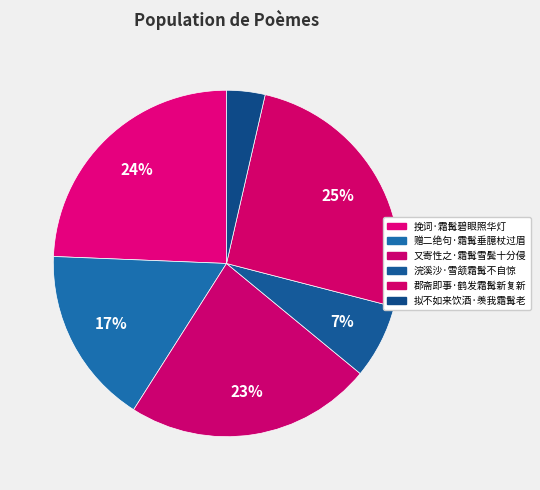

Rank the categories by value from lowest to highest.

拟不如来饮酒·羡我霜髯老, 浣溪沙·雪颔霜髯不自惊, 赠二绝句·霜髯垂臆杖过眉, 又寄性之·霜髯雪鬓十分侵, 挽词·霜髯碧眼照华灯, 郡斋即事·鹤发霜髯新复新